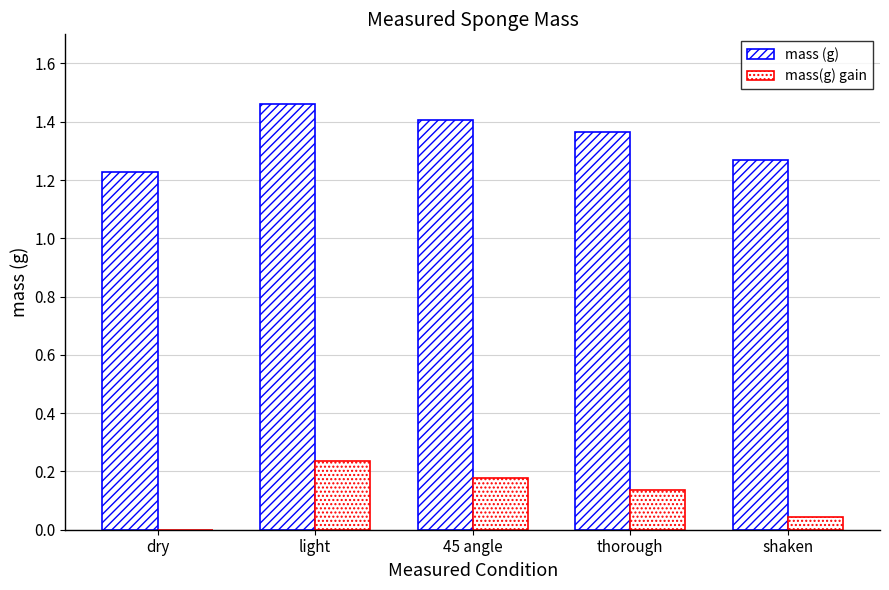

The value of mass(g) gain at 45 angle is 0.3. True or false?

False